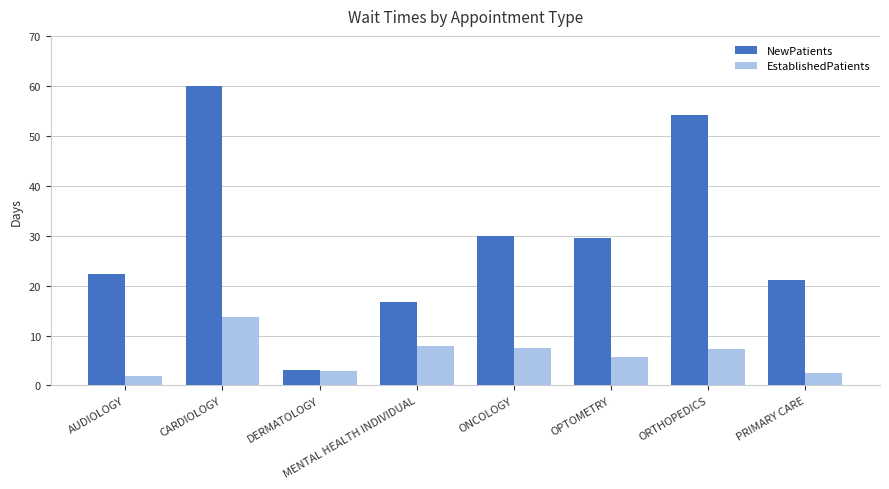

At AUDIOLOGY, list the series in order from largest to smallest.

NewPatients, EstablishedPatients